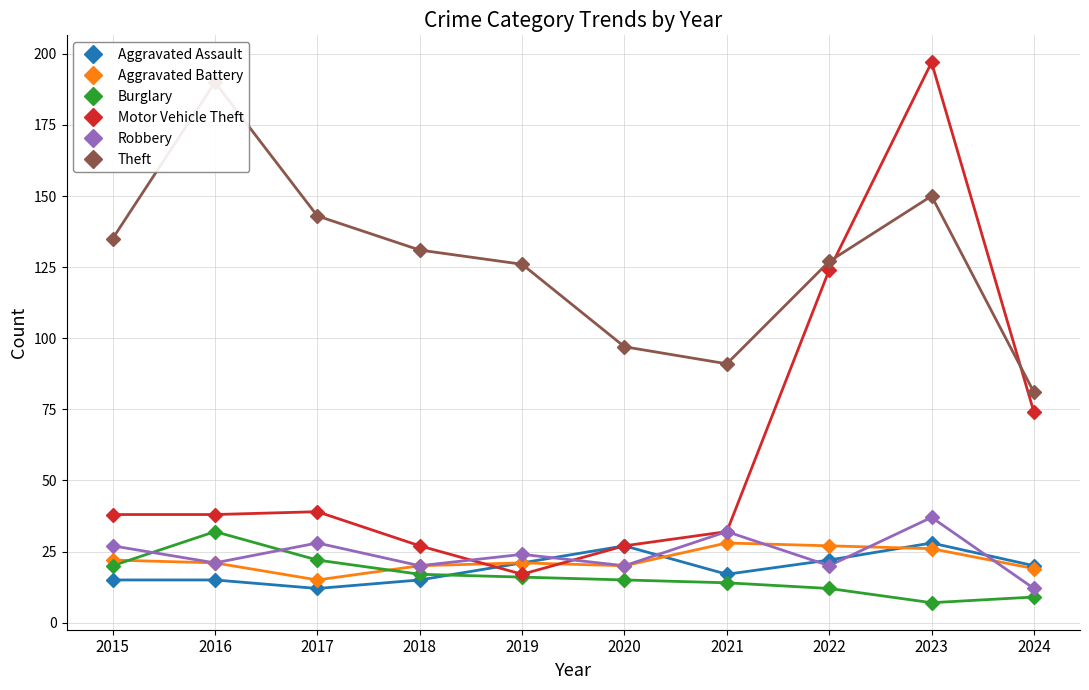

What is the smallest value displayed?

7